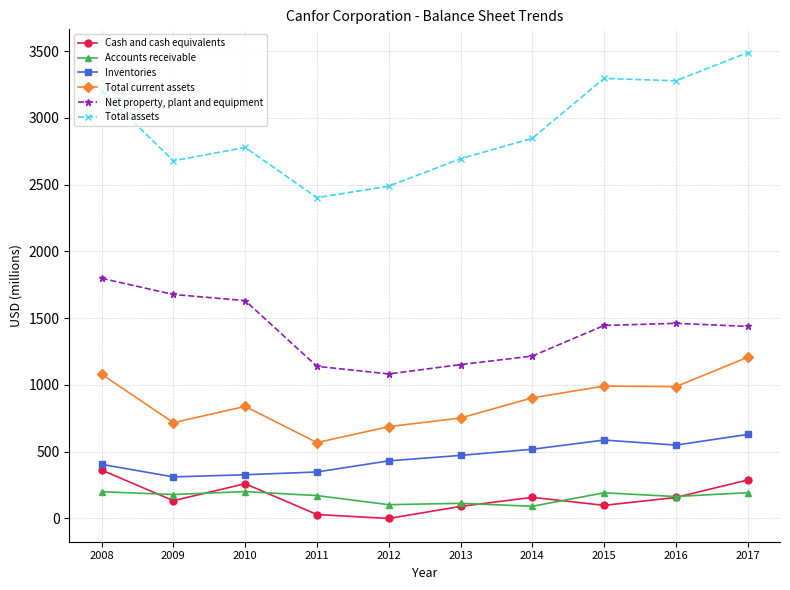

True or false: Accounts receivable and Total assets cross at least once.

False